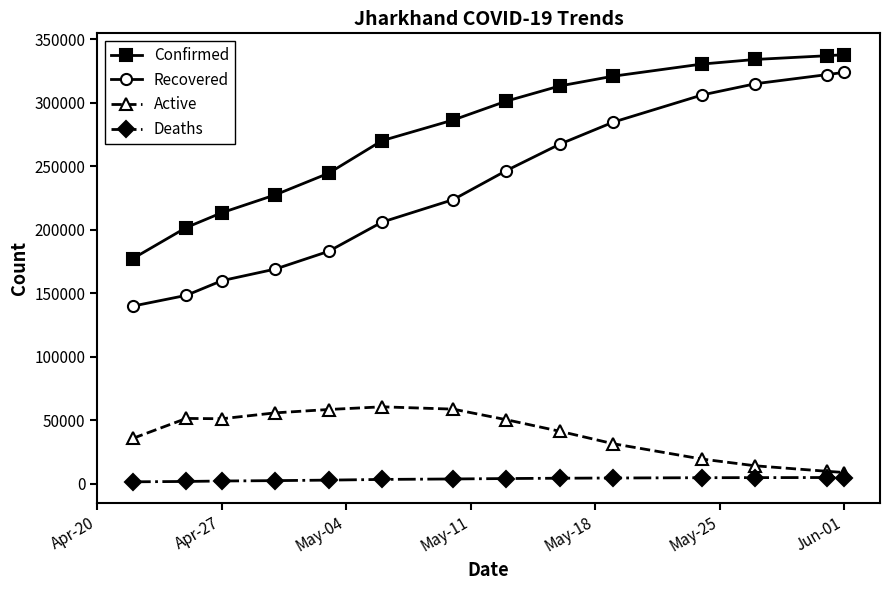

True or false: Recovered and Active cross at least once.

False